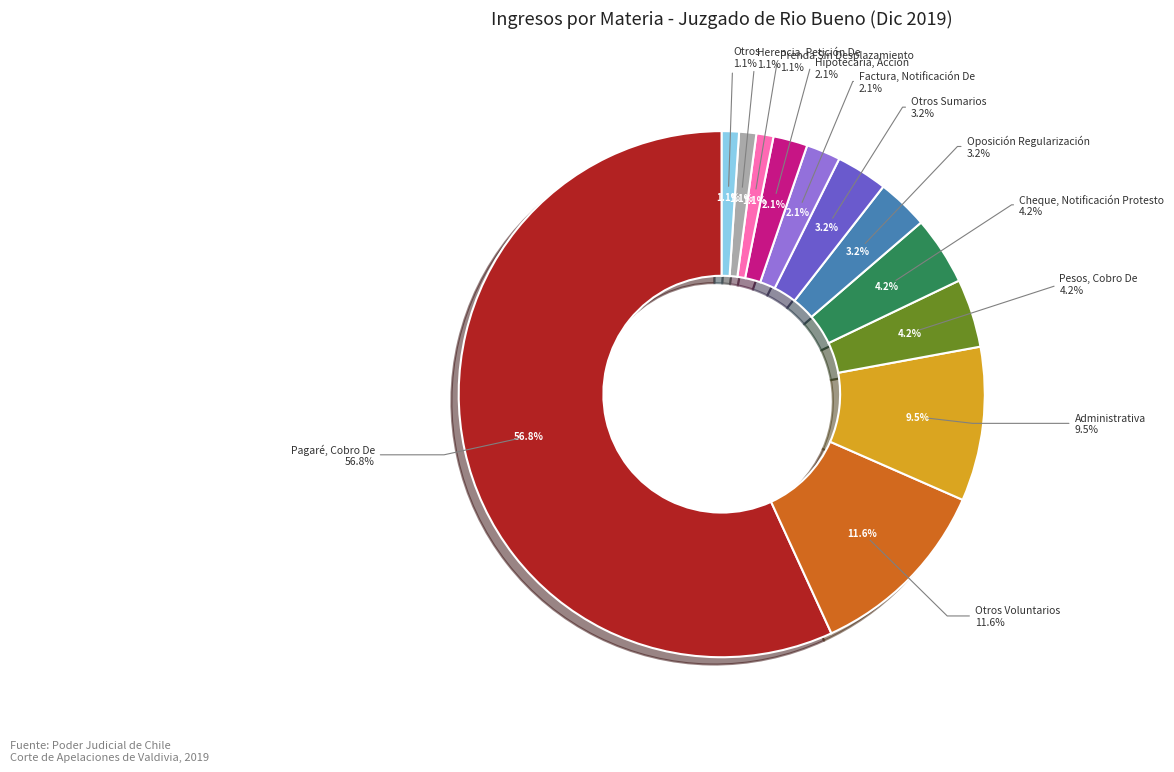

Is the sum of Otros and Otros Voluntarios greater than half?

No